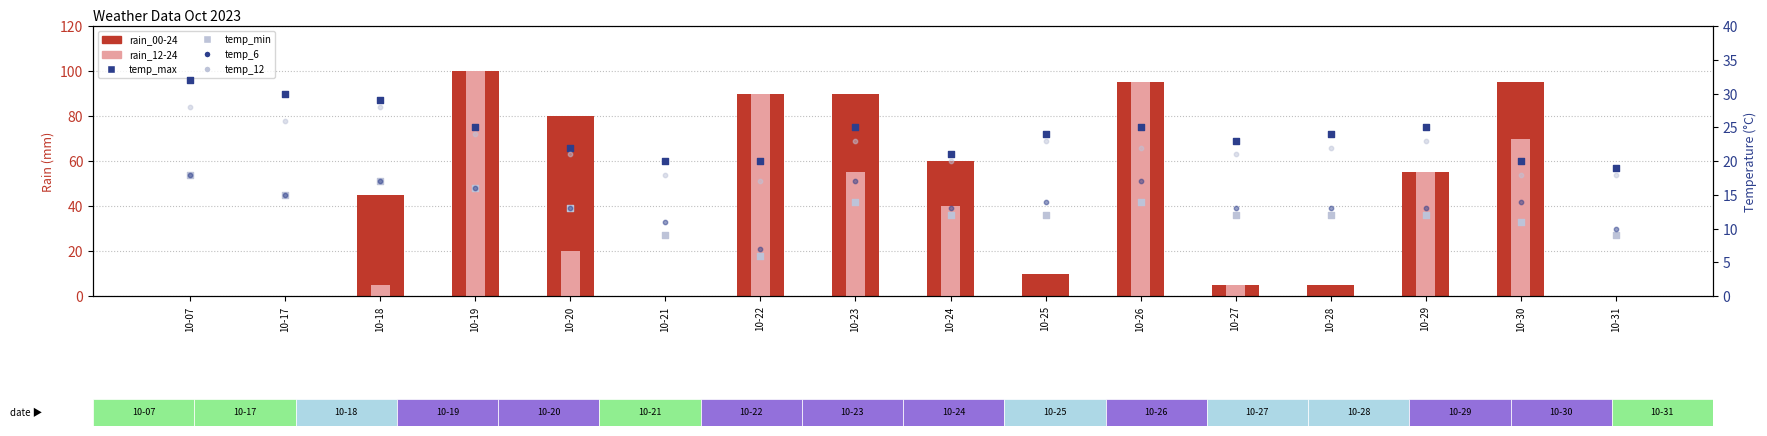

Is the value of rain_12-24 at 10-22 greater than the value of rain_00-24 at 10-19?

No